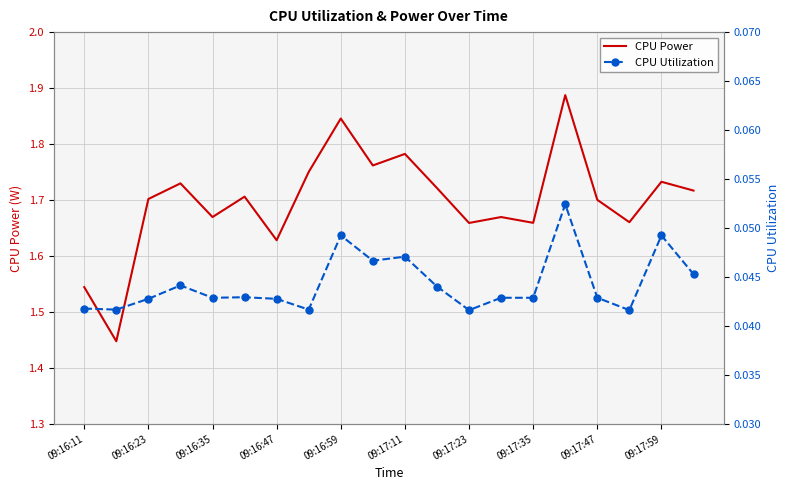

True or false: CPU Power has more than 1 points higher than both neighbors.

True